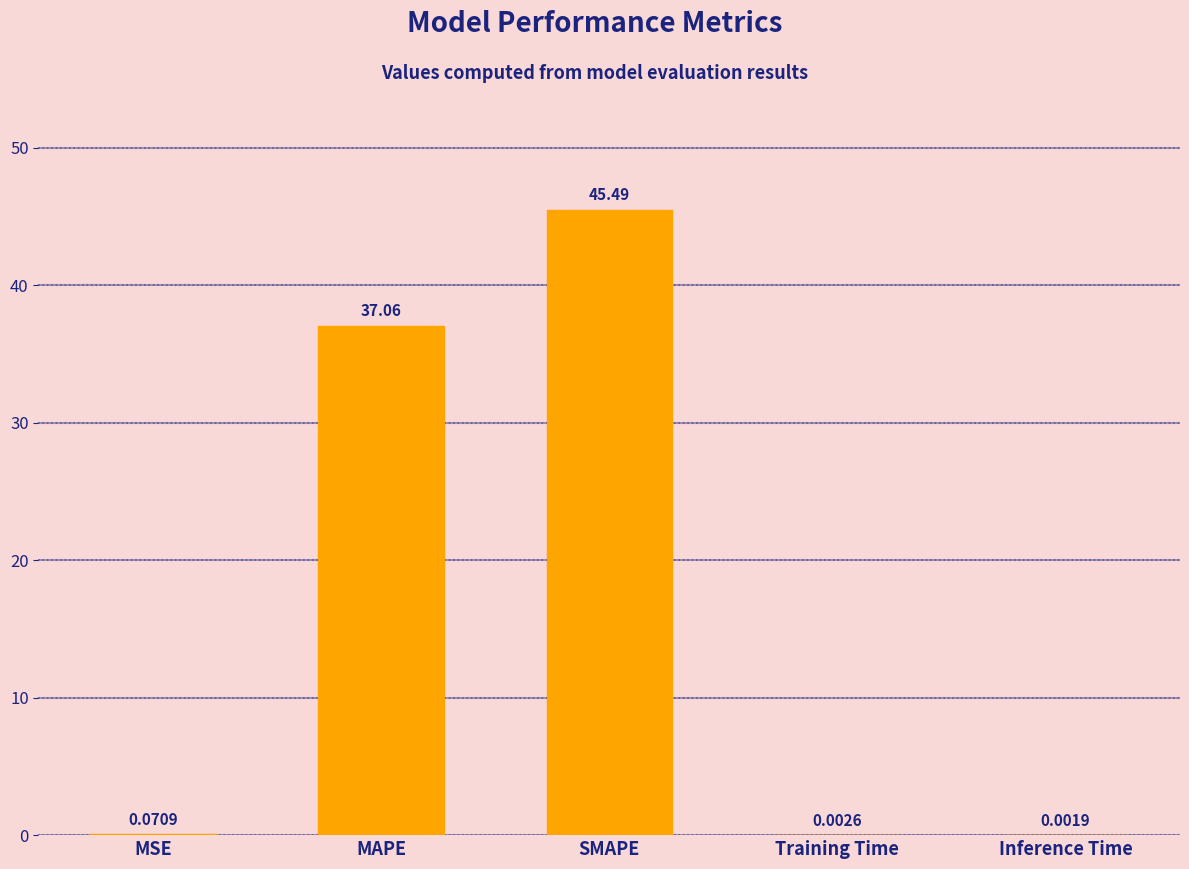

Which has a higher value, Inference Time or MAPE?

MAPE